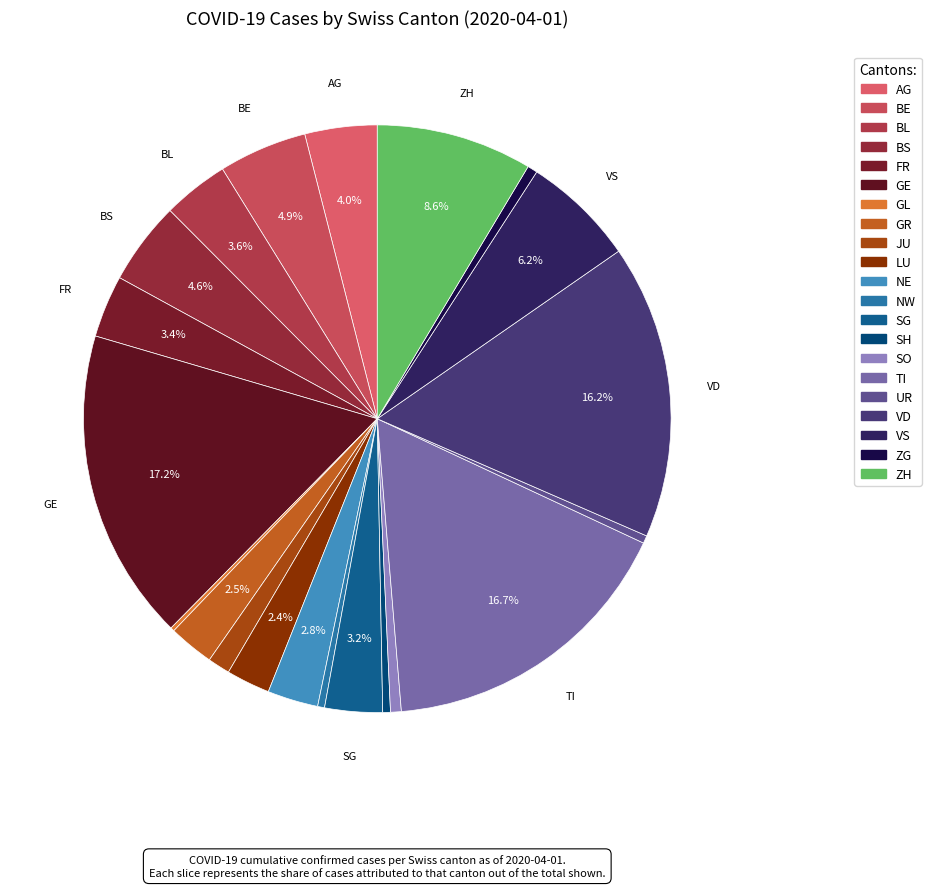

To the nearest percent, what is the combined percentage of VD and NW?

17%